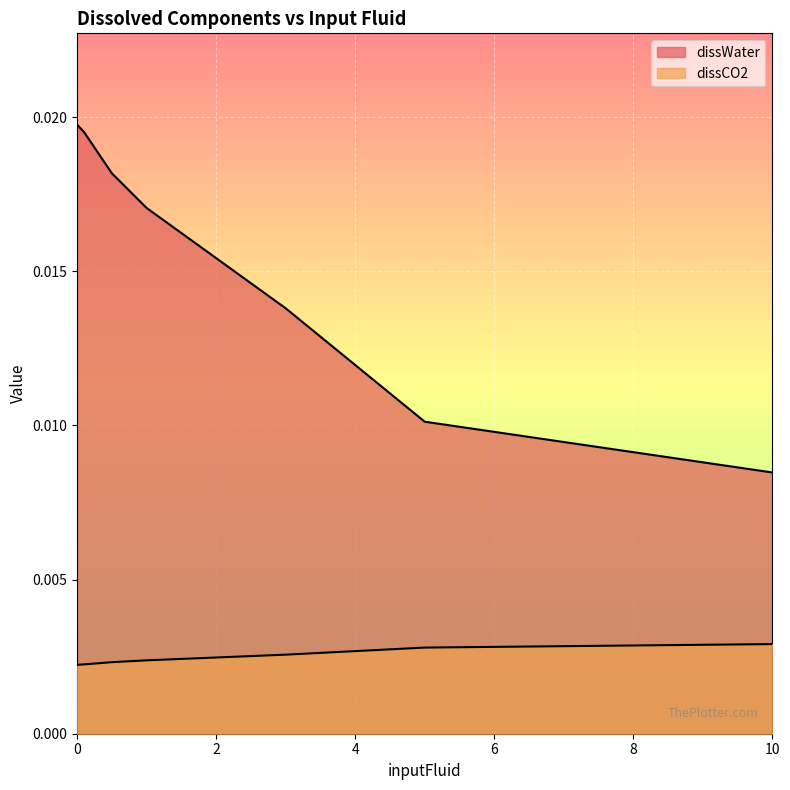

What position from the left is 3?

5